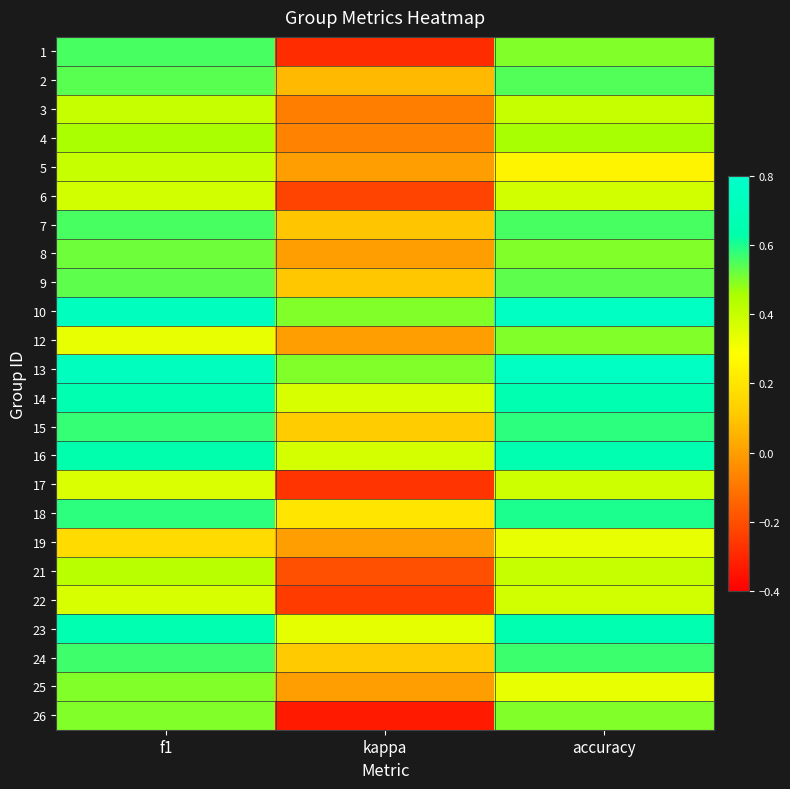

At how many categories does at least one series exceed 0?

3